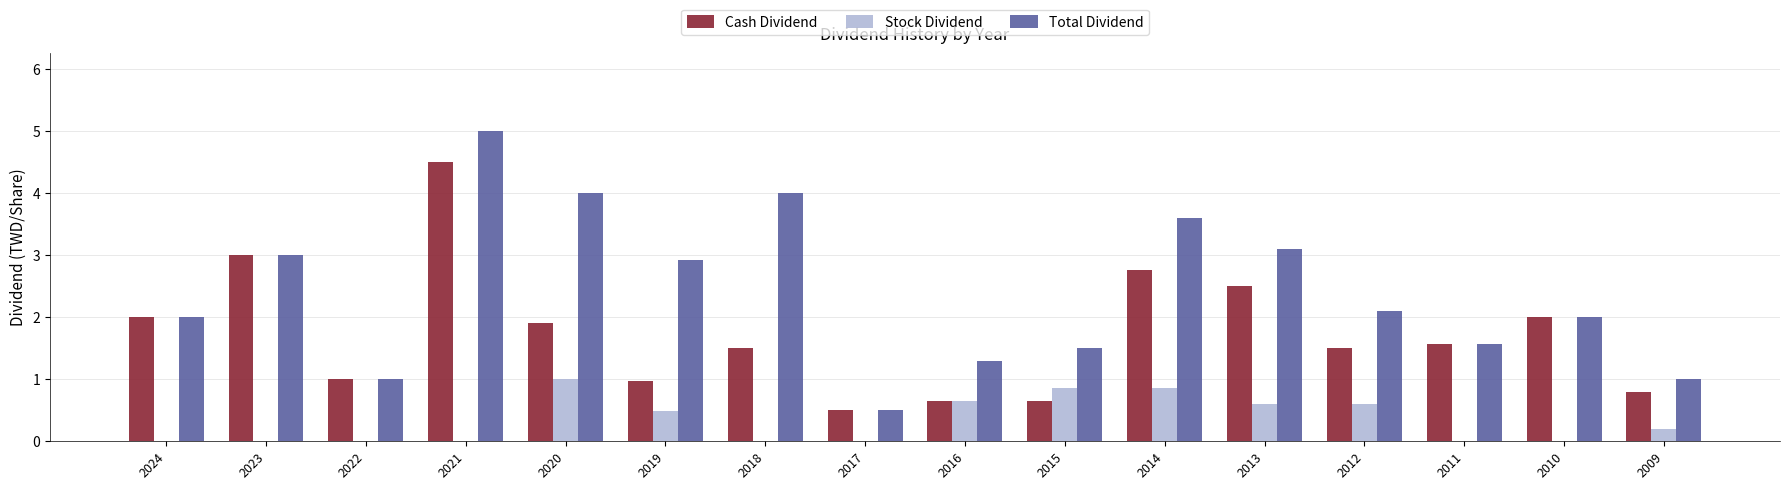

What is the total value across all series at 2013?

6.2